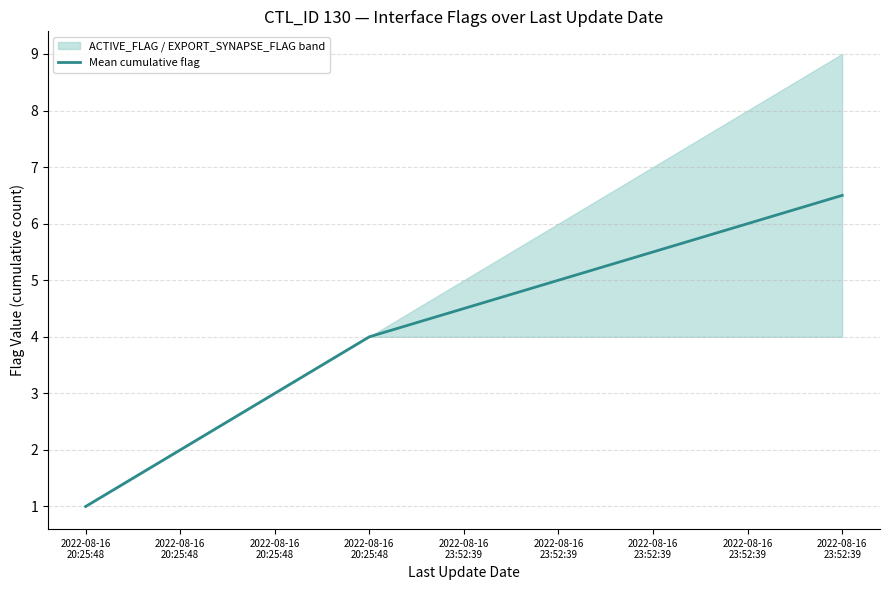

What is the sum of all values?

37.5